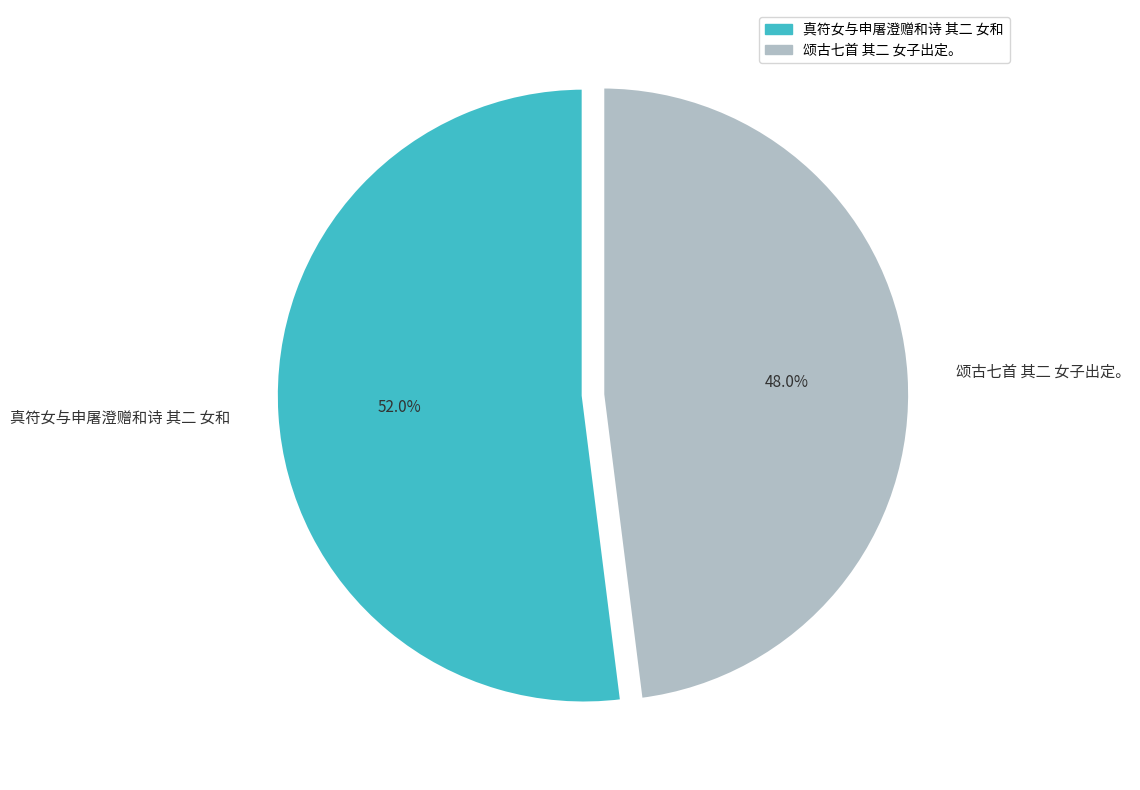

How many segments does this pie chart have?

2